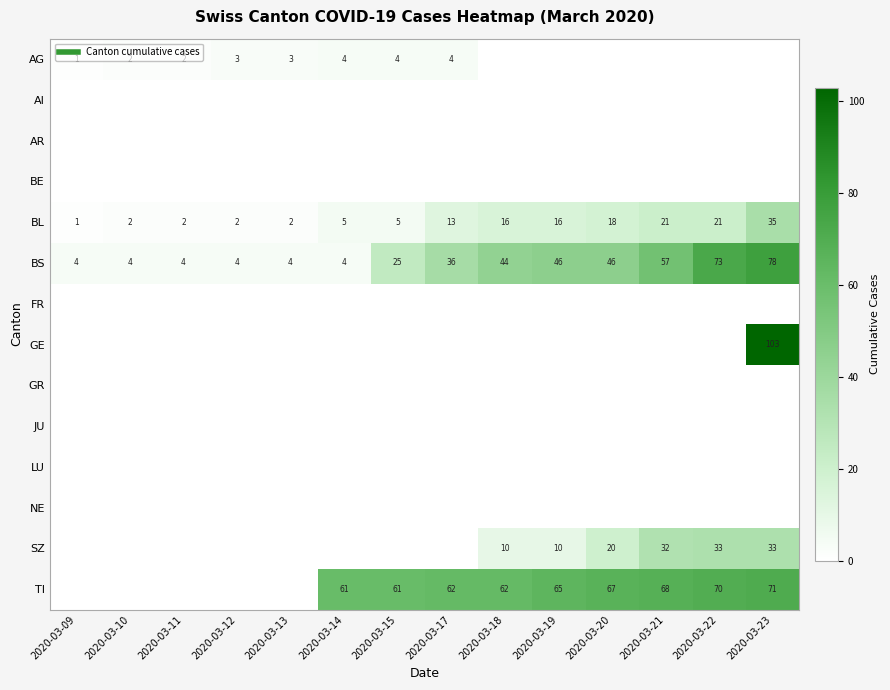

Rank the categories by AR value from highest to lowest.

2020-03-09, 2020-03-10, 2020-03-11, 2020-03-12, 2020-03-13, 2020-03-14, 2020-03-15, 2020-03-17, 2020-03-18, 2020-03-19, 2020-03-20, 2020-03-21, 2020-03-22, 2020-03-23